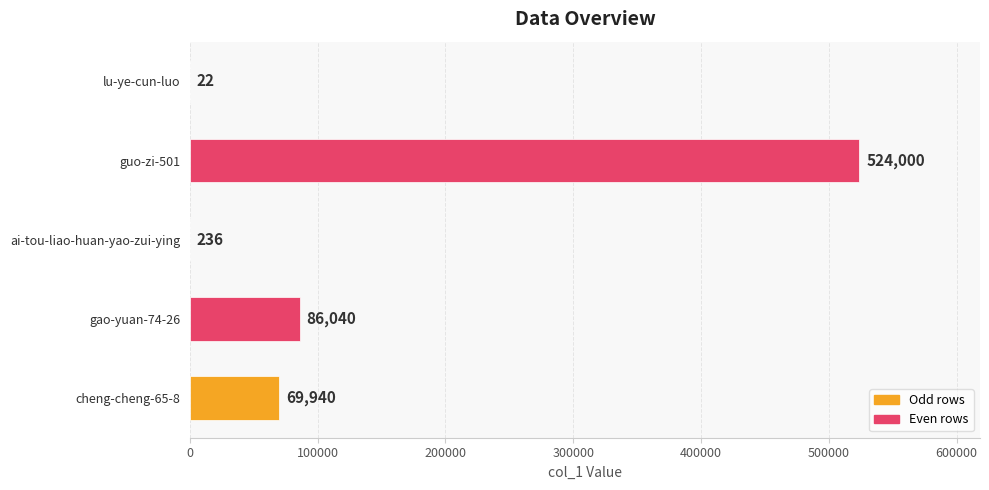

True or false: the data shows 302010 at guo-zi-501.

False